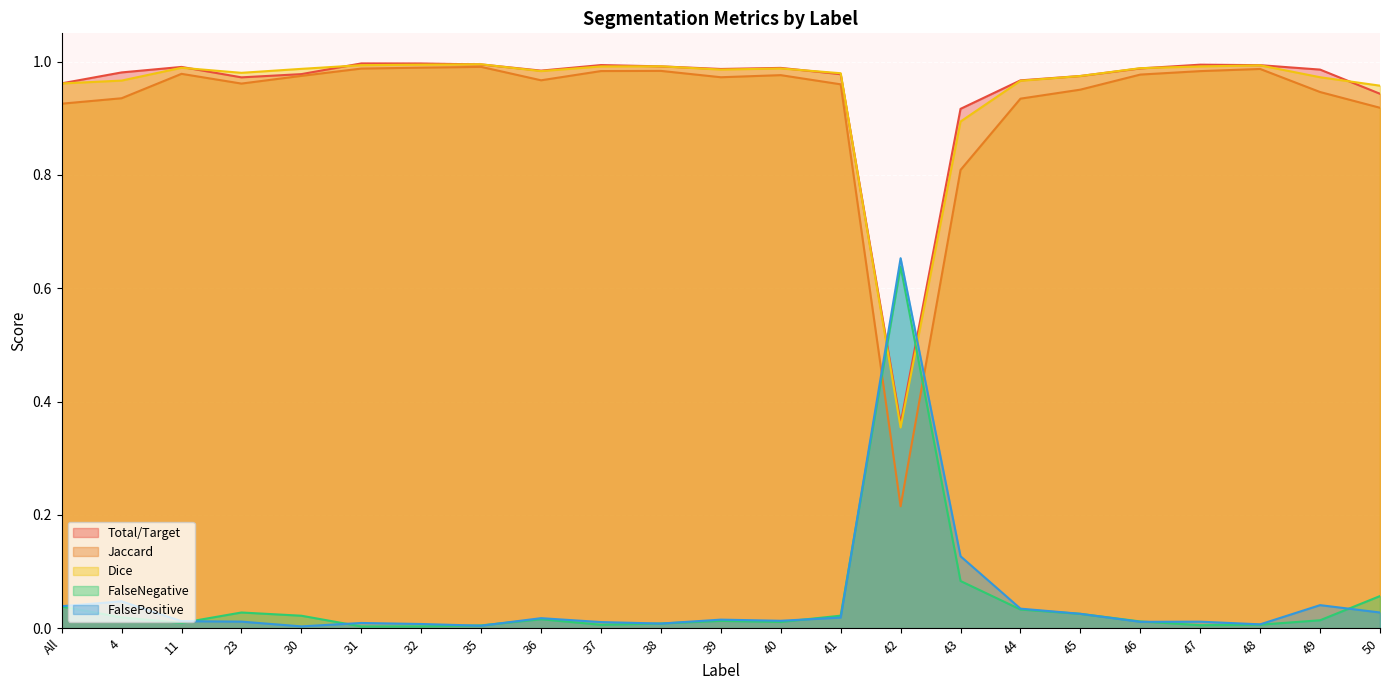

What is the greatest value displayed?

1.0